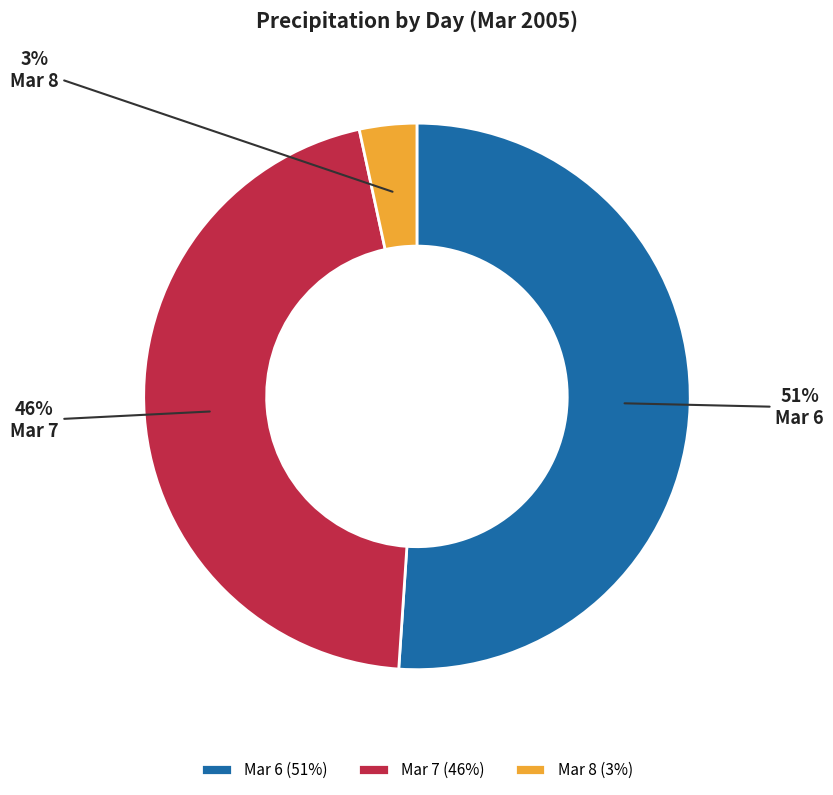

What is the ratio of the value at Mar 7 to the value at Mar 6?

0.9